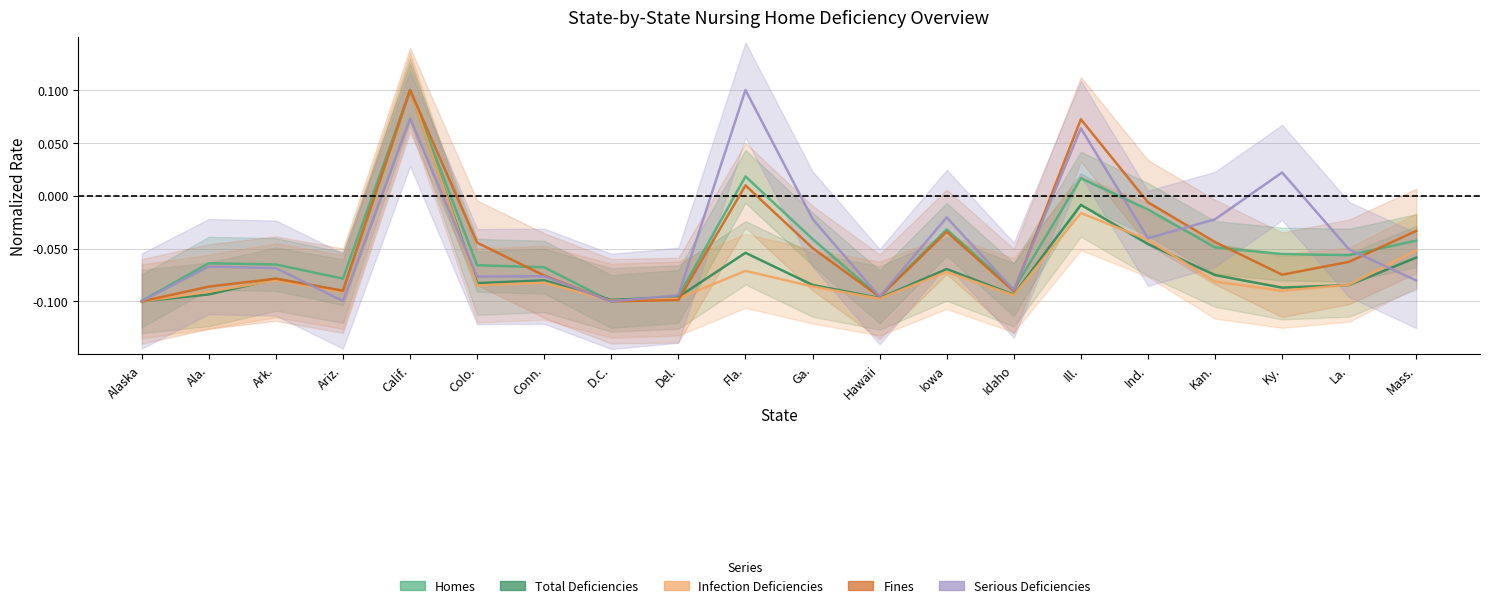

What is the label of the 8th point from the right?

Iowa